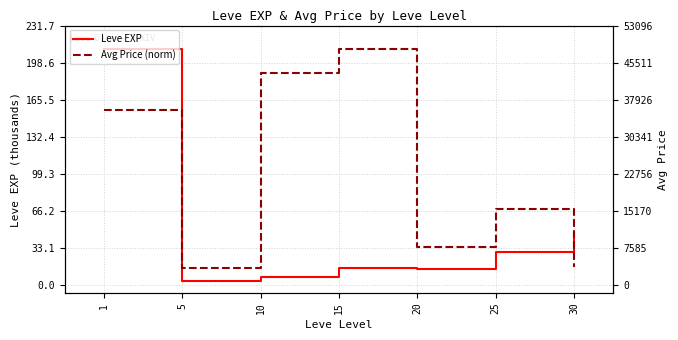

The Avg Price (norm) series shows 119.0 at 25. True or false?

False